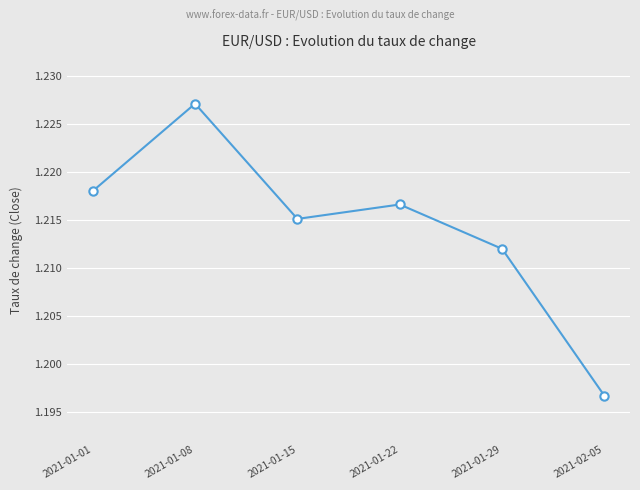

What is the label of the 1st point from the right?

2021-02-05